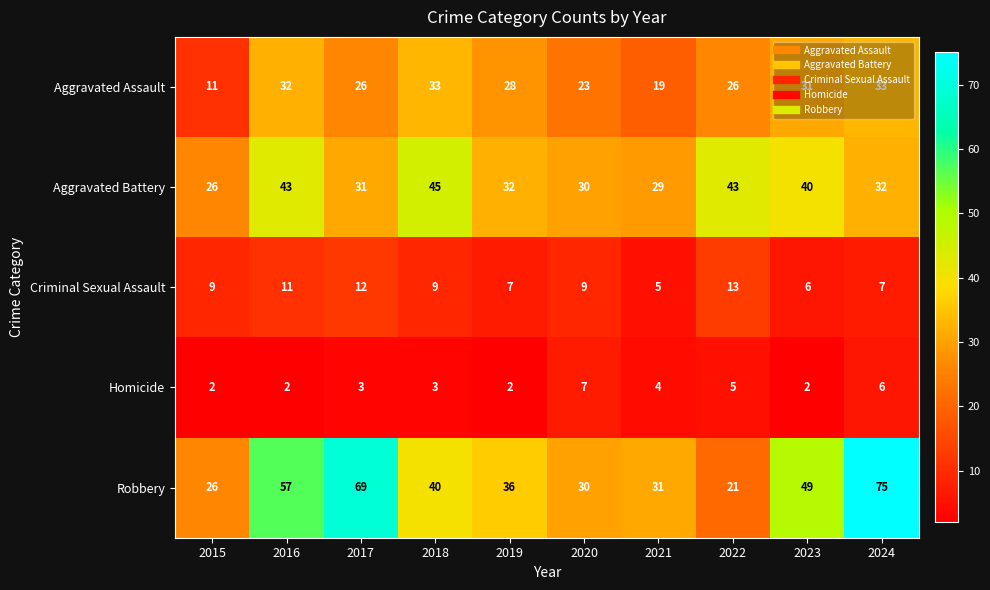

What is the total value across all series at 2022?

108